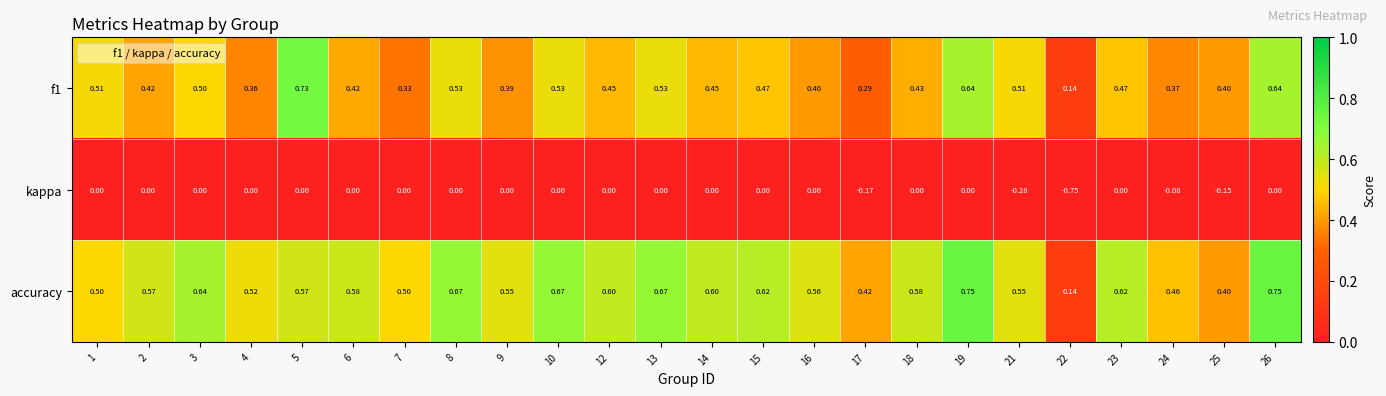

Which series has the largest range (max minus min)?

kappa